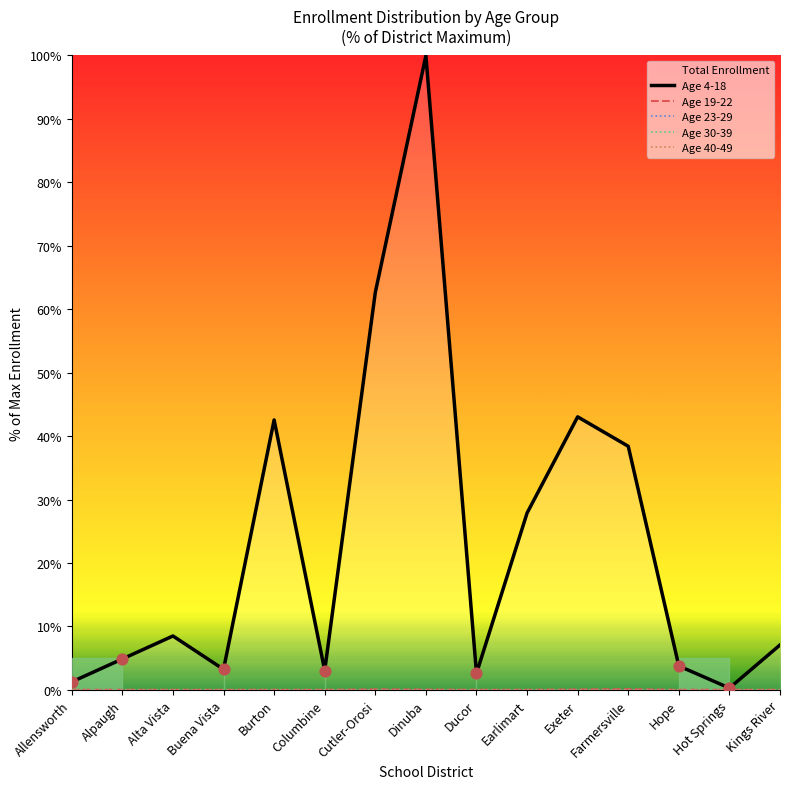

Which series contains the lowest Y value?

Age 19-22